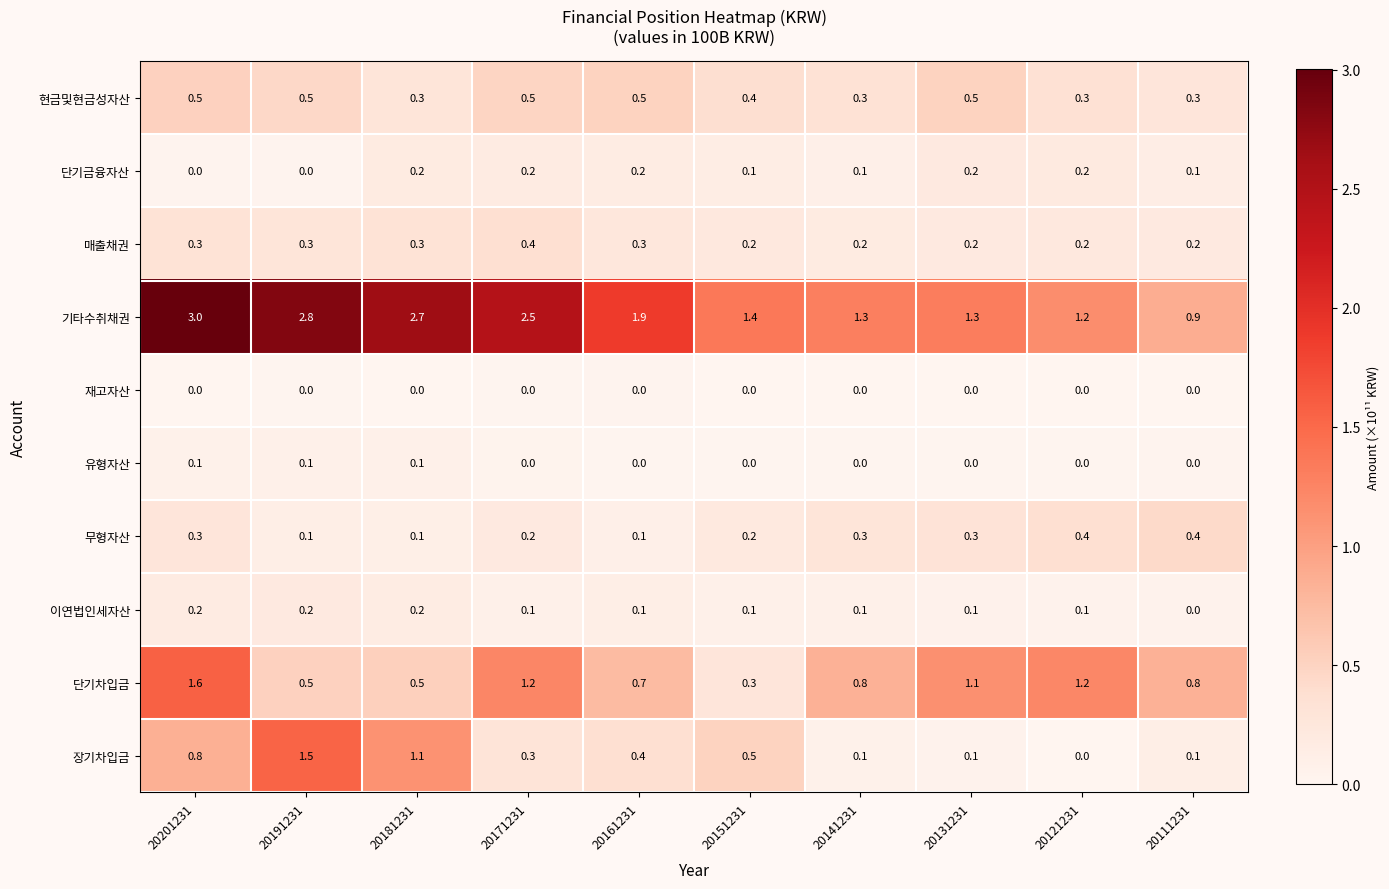

At how many categories does at least one series exceed 1?

9